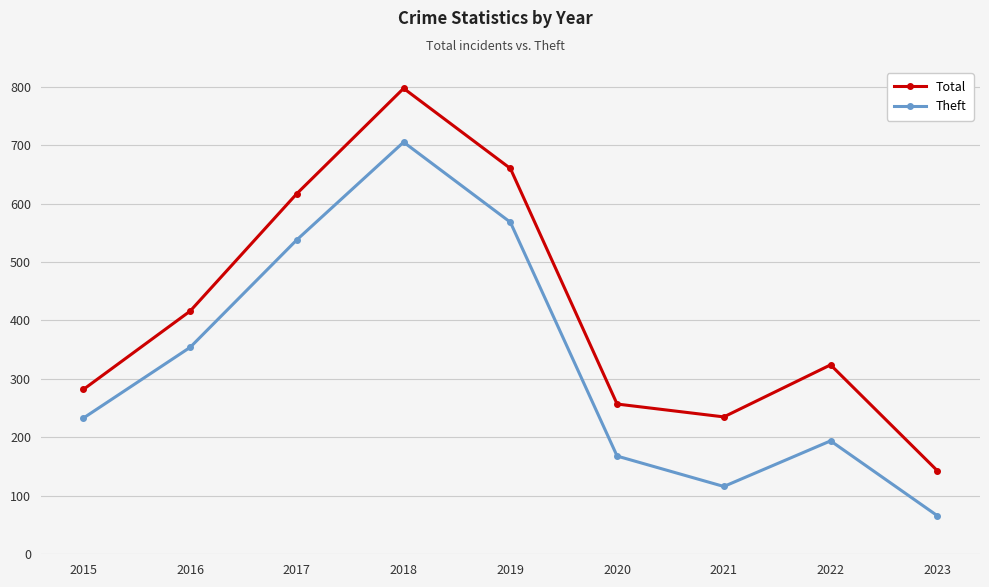

Which series has the widest spread of values?

Total